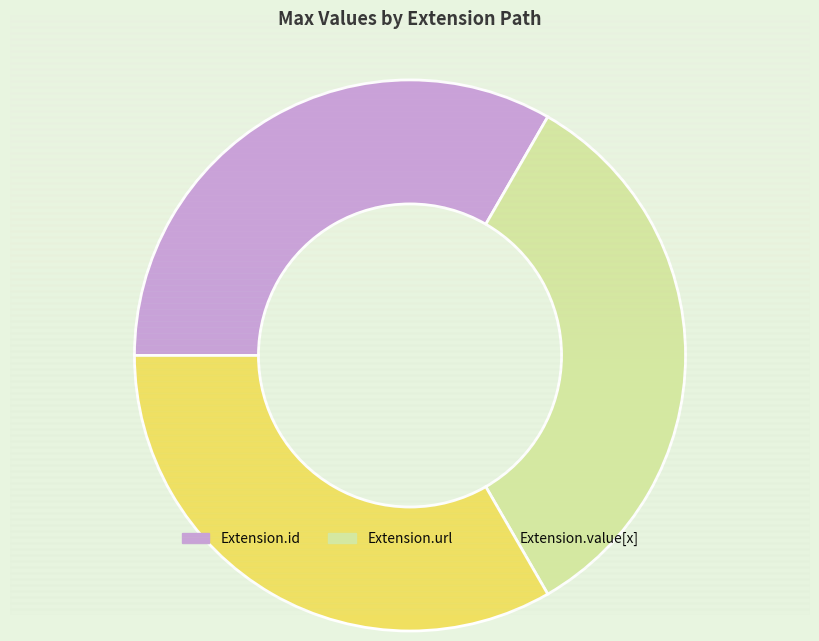

Approximately how many times larger is the value at Extension.id compared to Extension.url?

1.0